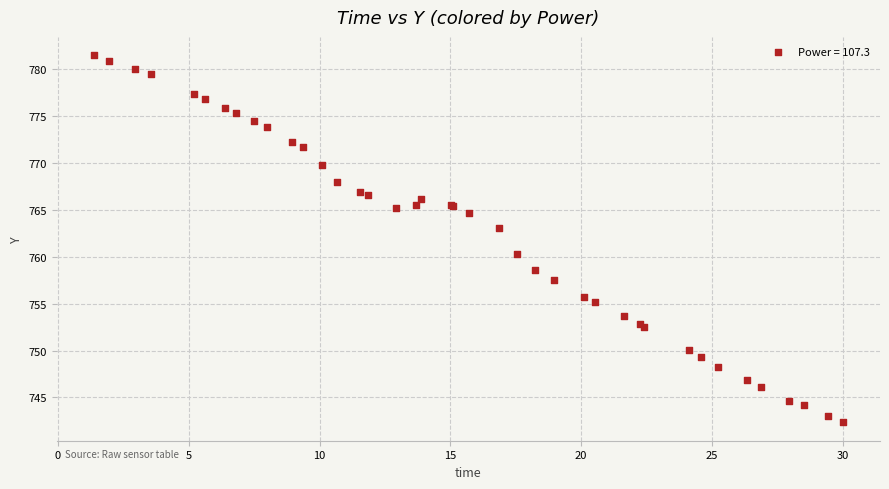

What Y value in the scatter plot is closest to 761?

760.3